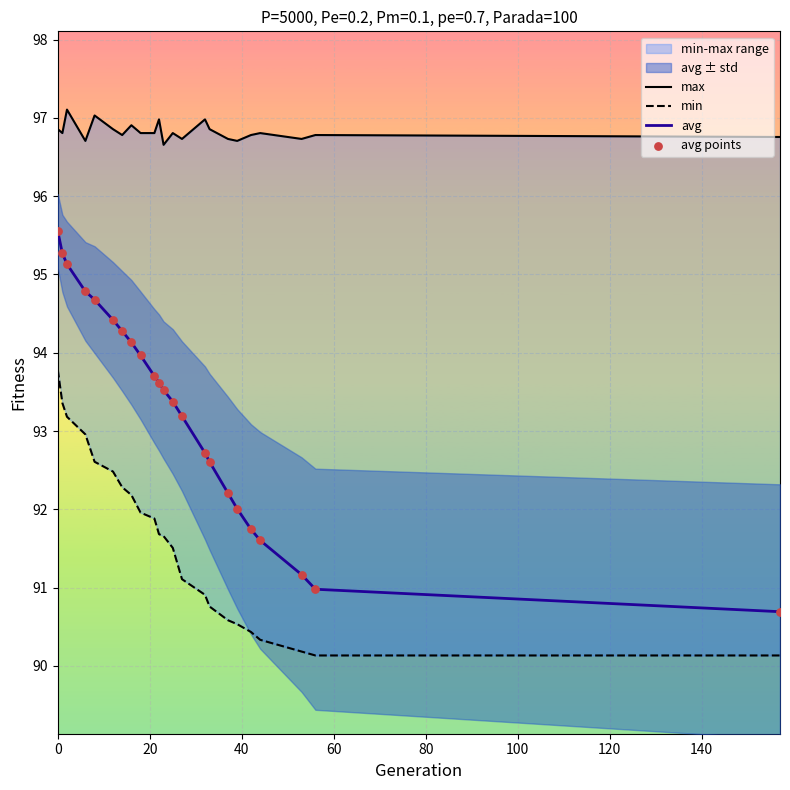

What is the minimum value for avg?

90.7